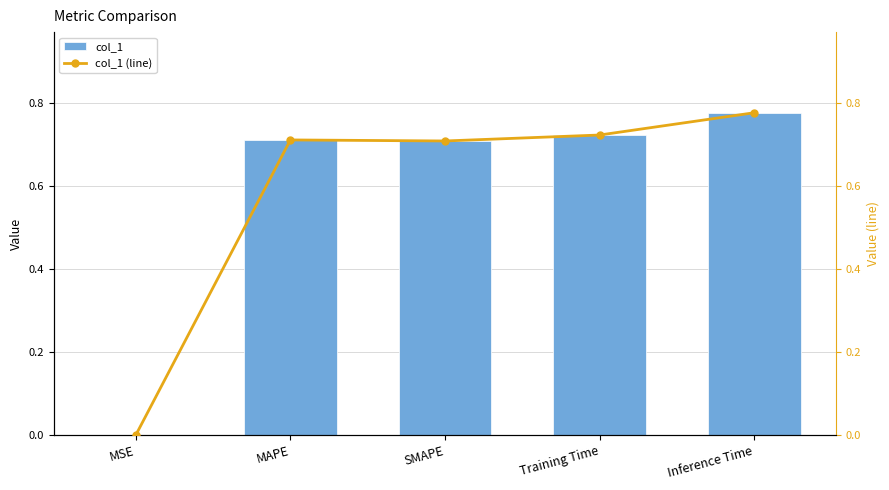

What is the highest value of the col_1 (line) series?

0.8